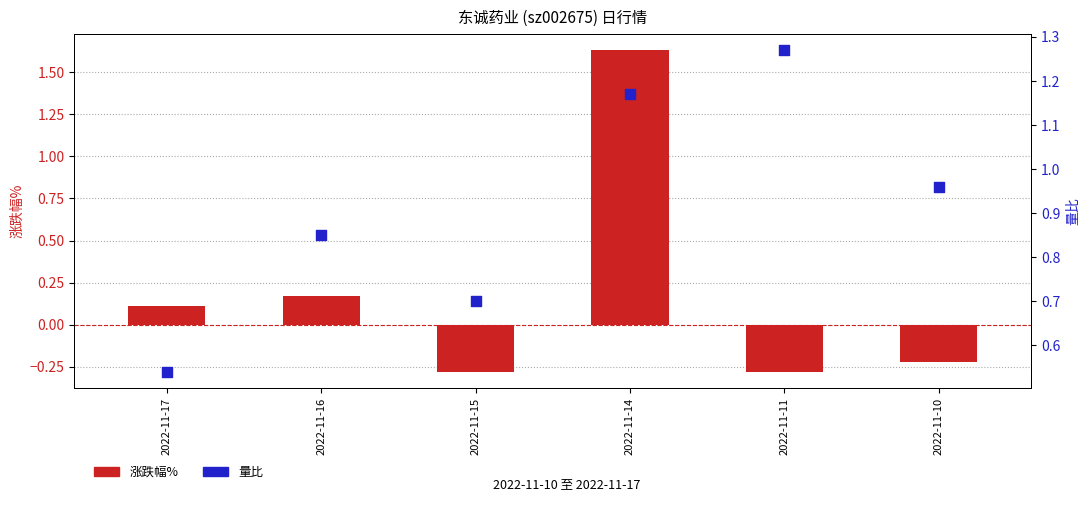

What is the total value across all series at 2022-11-16?

1.0